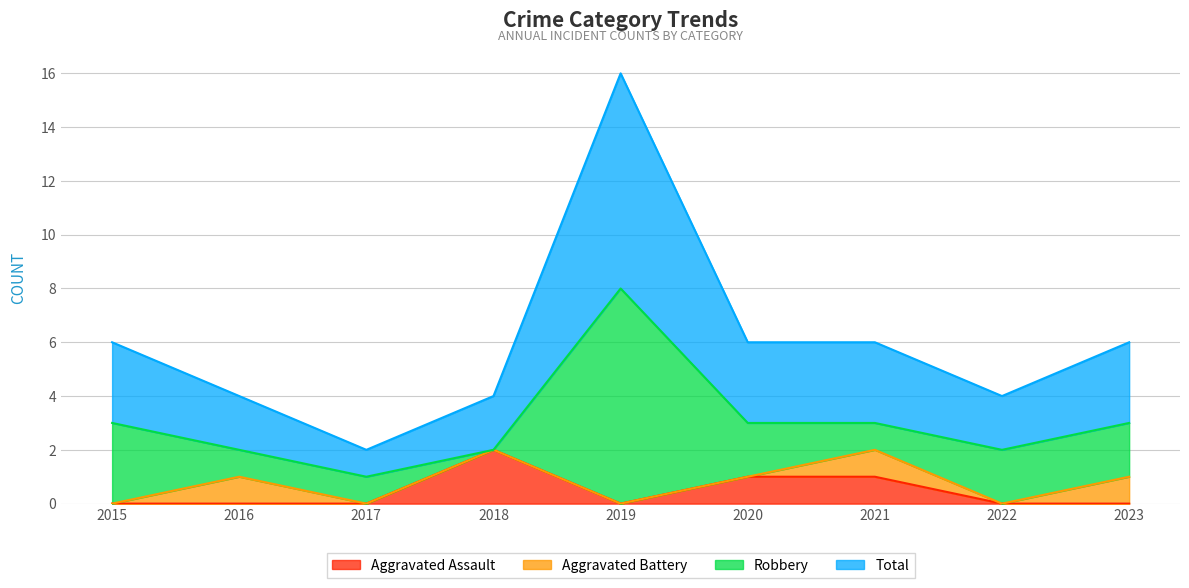

True or false: Aggravated Assault has a value of -1 at 2016.

False